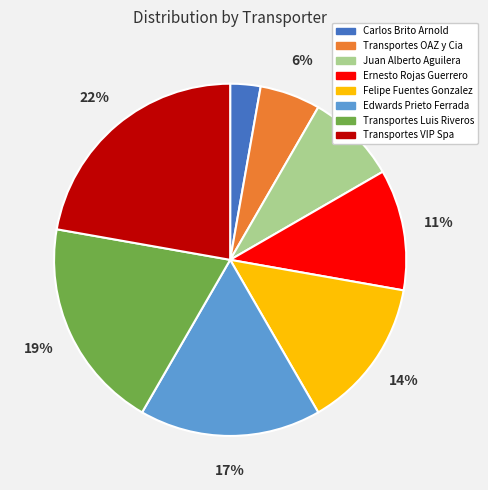

Does Ernesto Rojas Guerrero account for over 50% of the chart?

No